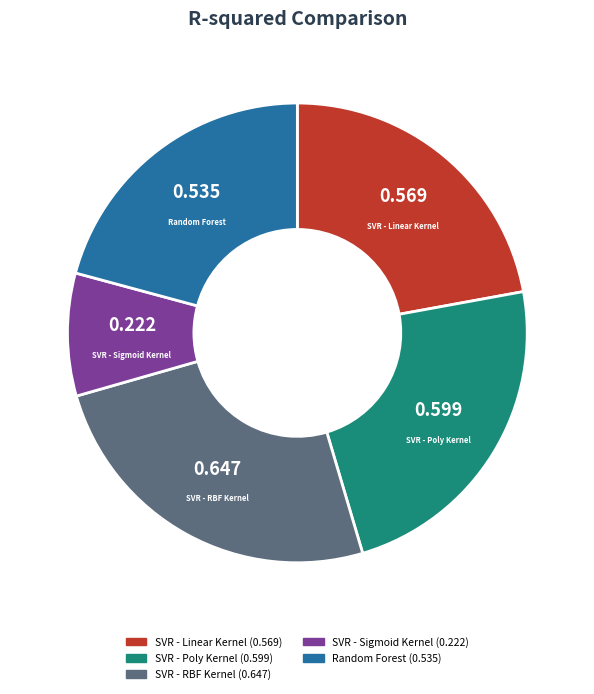

Rank the categories by value from highest to lowest.

SVR - RBF Kernel, SVR - Poly Kernel, SVR - Linear Kernel, Random Forest, SVR - Sigmoid Kernel